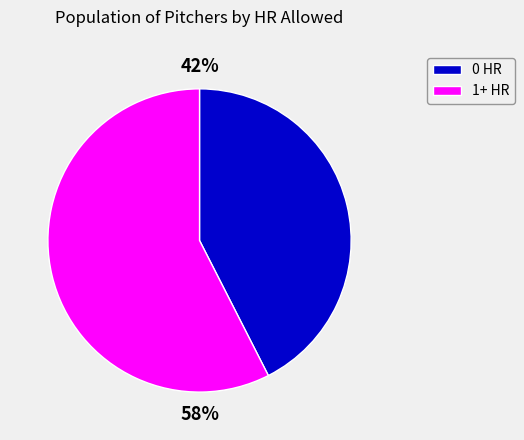

Is there a majority slice in this chart?

Yes